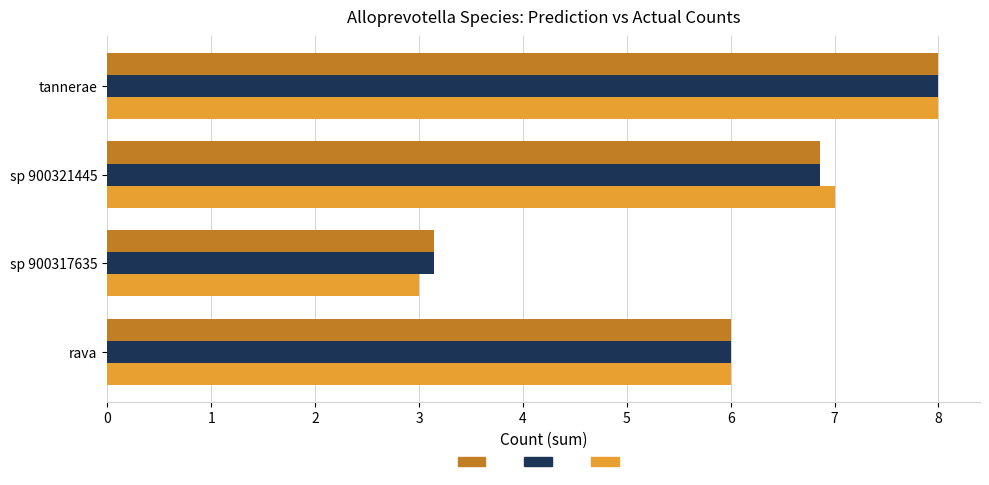

At which category is the sum across all series the highest?

tannerae